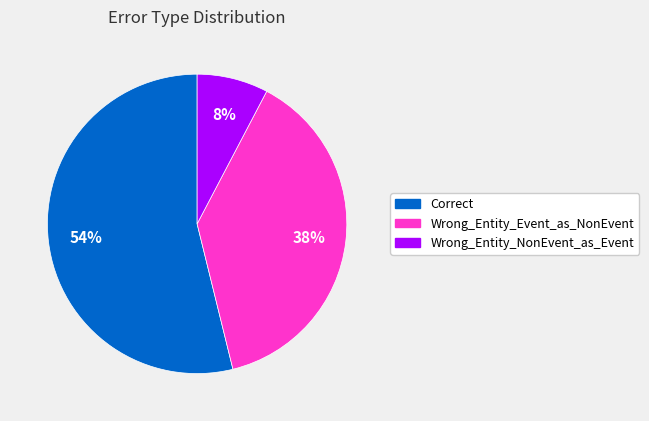

To the nearest percent, what is the difference between the largest and smallest slice percentages?

46%